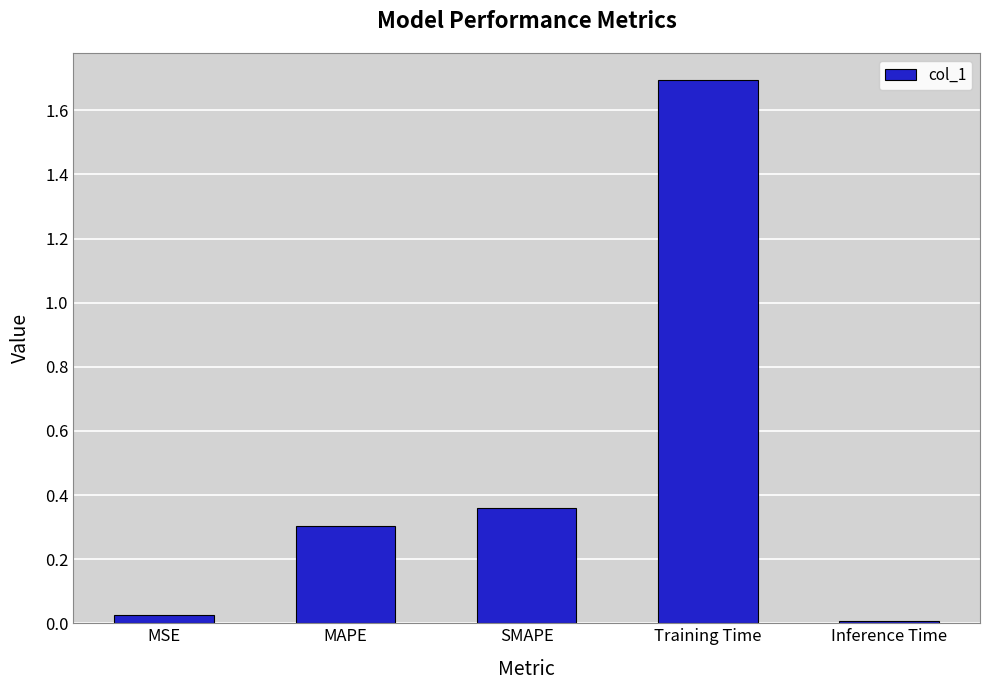

The value at Training Time is 1.0. True or false?

False